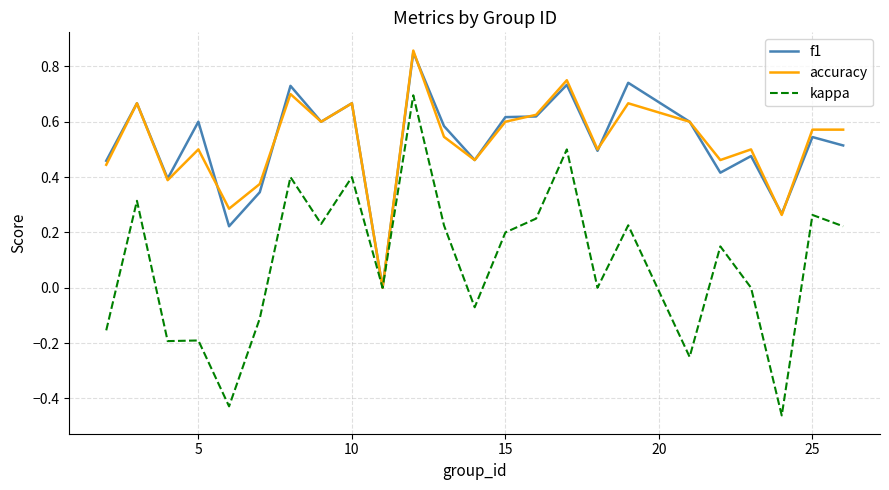

Does the chart display data point markers on the line(s)?

No